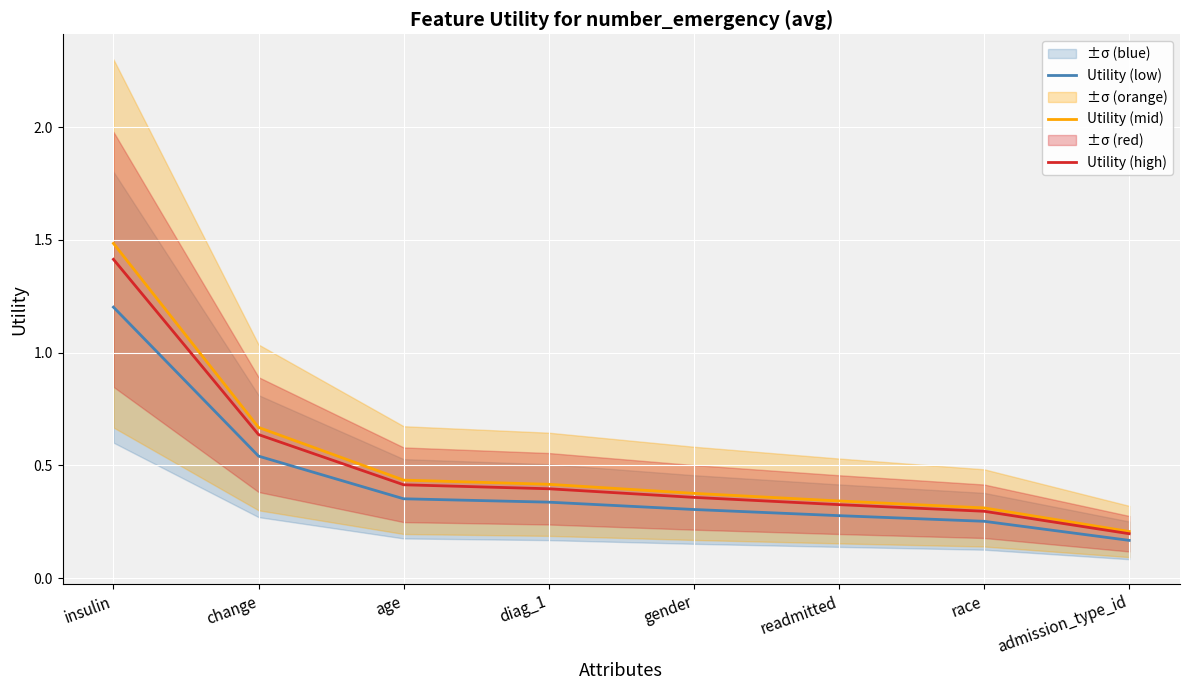

True or false: Utility (mid) and Utility (high) intersect in this chart.

False